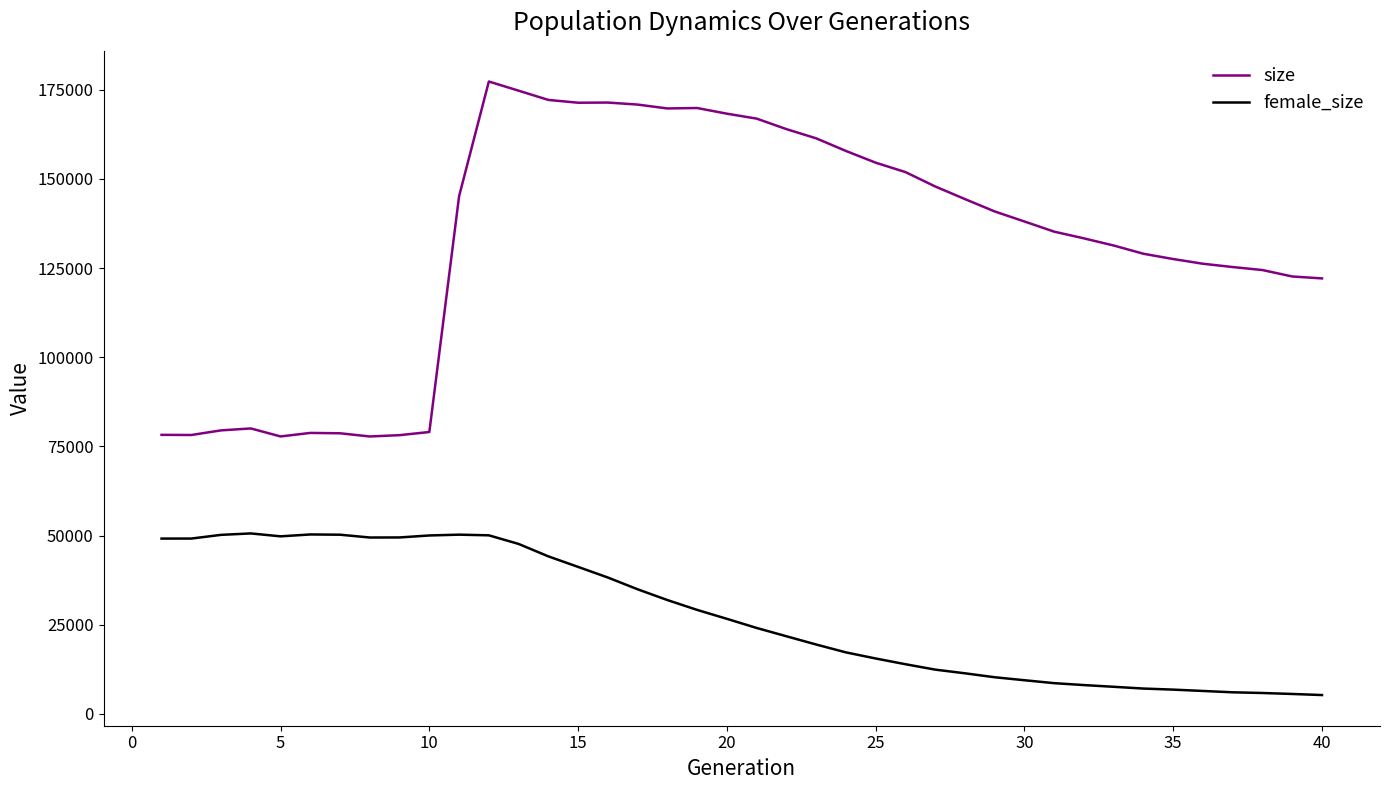

True or false: size and female_size cross at least once.

False